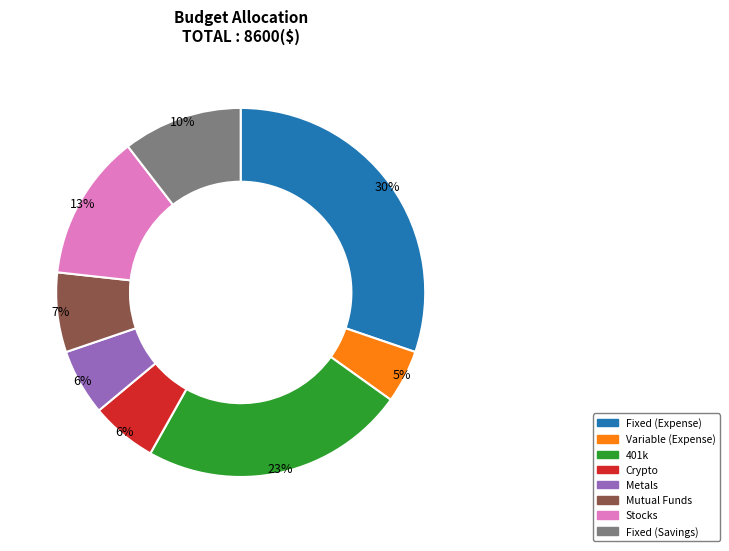

Count the number of slices in the pie.

8